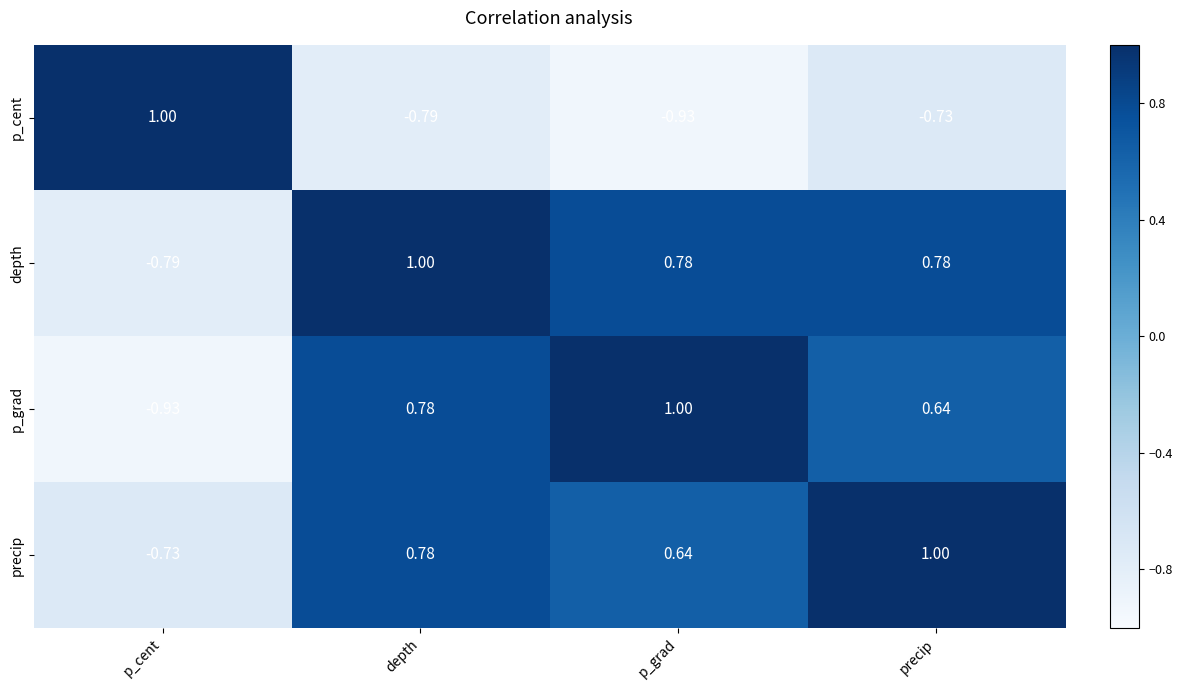

Rank the categories by p_cent value from highest to lowest.

p_cent, precip, depth, p_grad